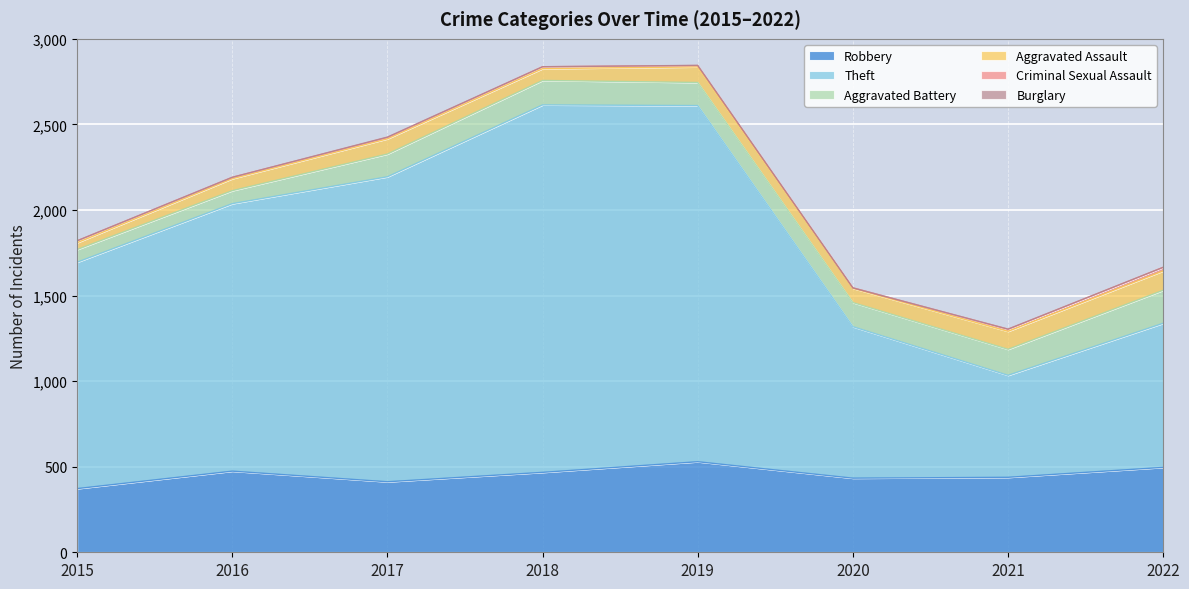

The Burglary series shows 0 at 2020. True or false?

True